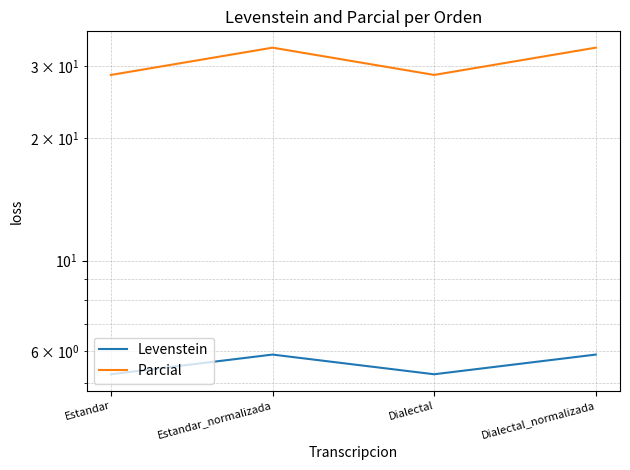

Is it true that Parcial equals 33.3 at Dialectal_normalizada?

True